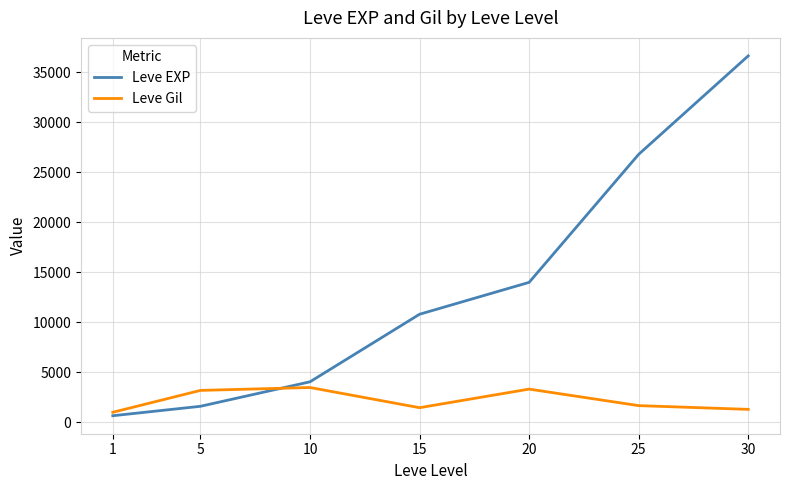

Between 10 and 20, which series saw the biggest shift?

Leve EXP